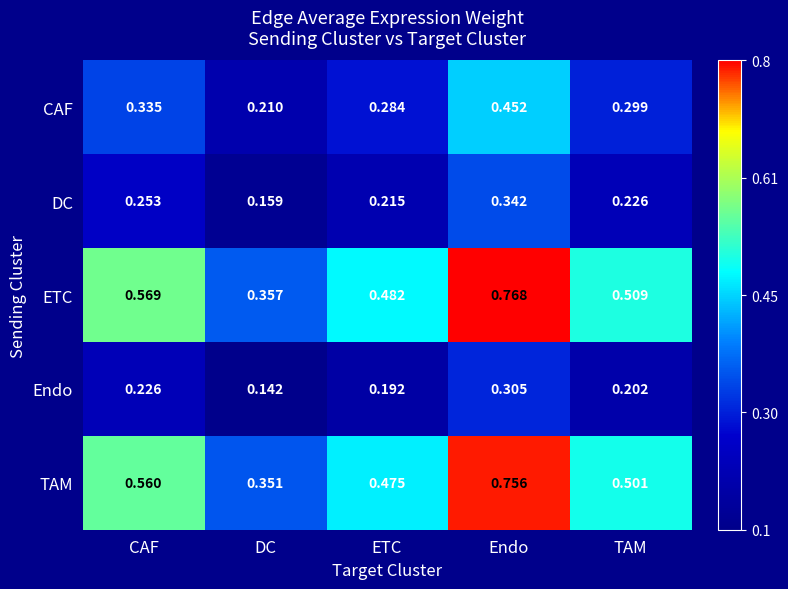

Which label corresponds to the largest value in the chart?

Endo